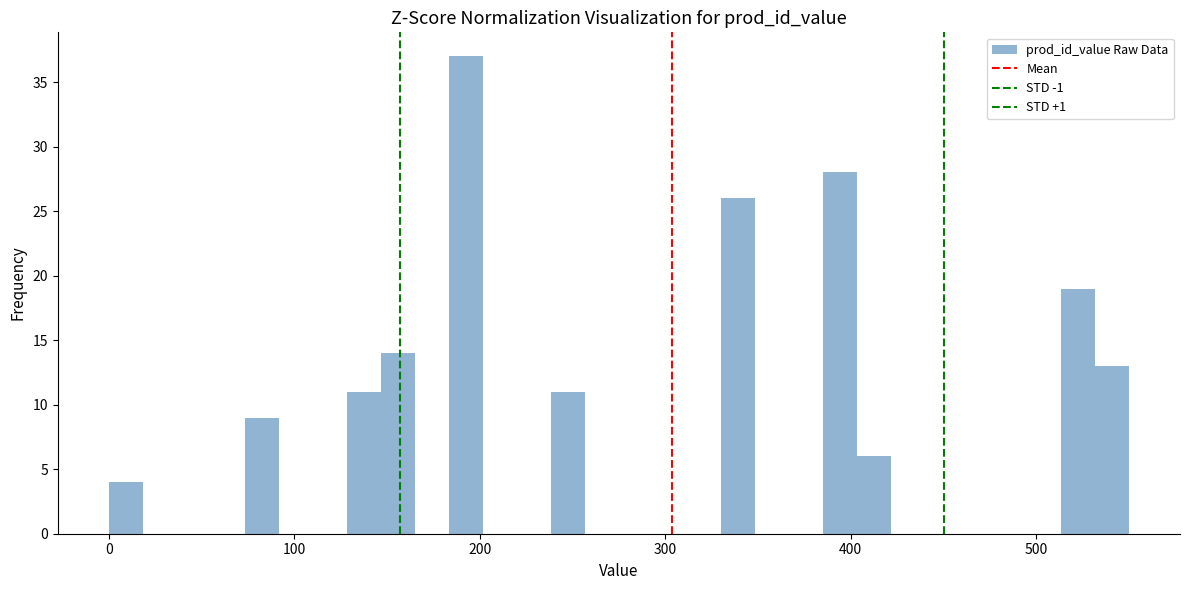

Around what value on the x-axis is the tallest bar? Give the approximate position of its centre, as read against the axis.

190